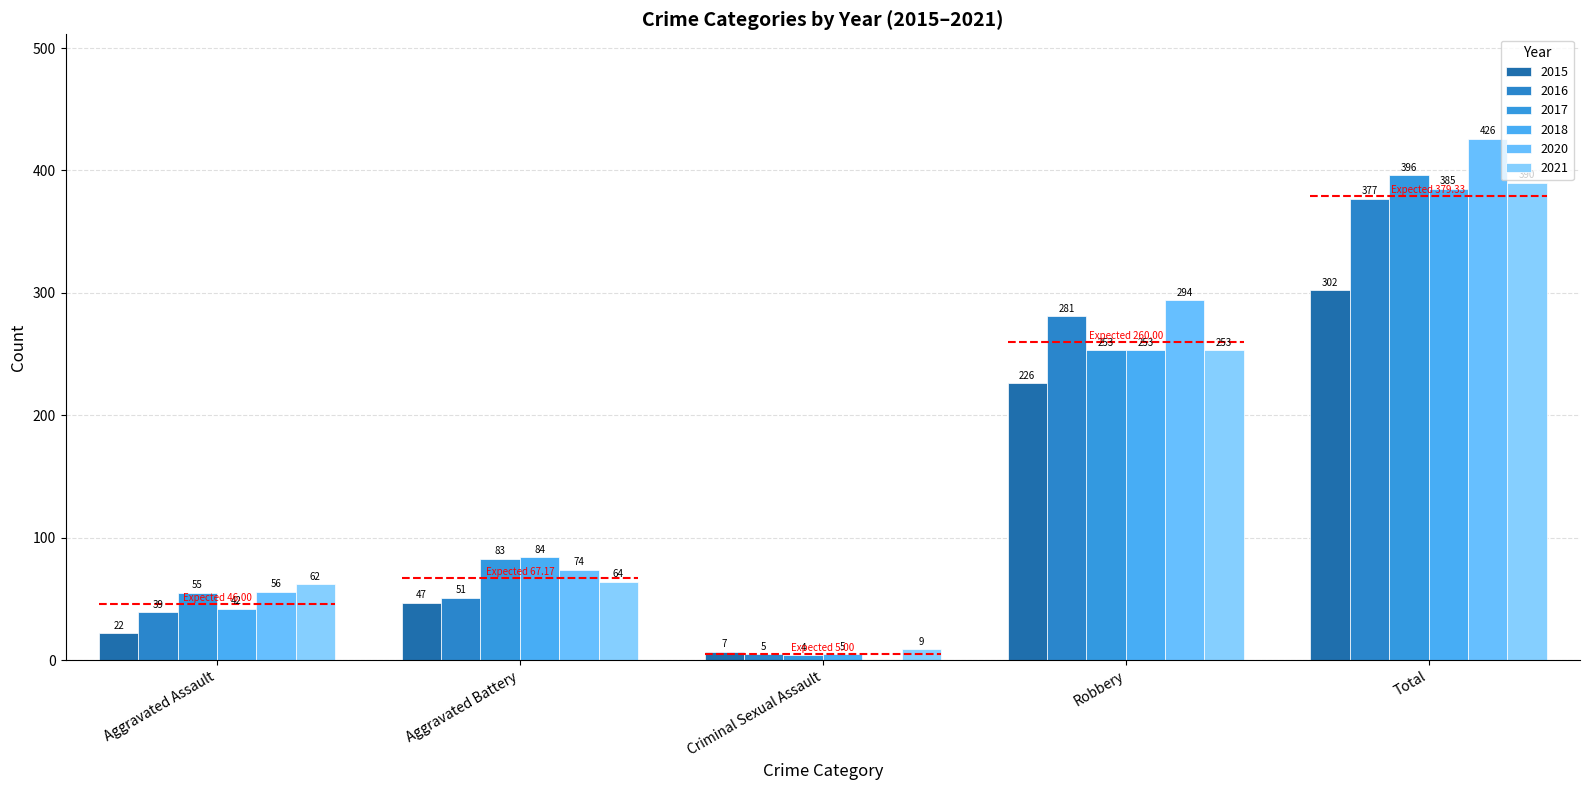

Rank the series by their maximum value, from lowest to highest.

2015, 2016, 2018, 2021, 2017, 2020